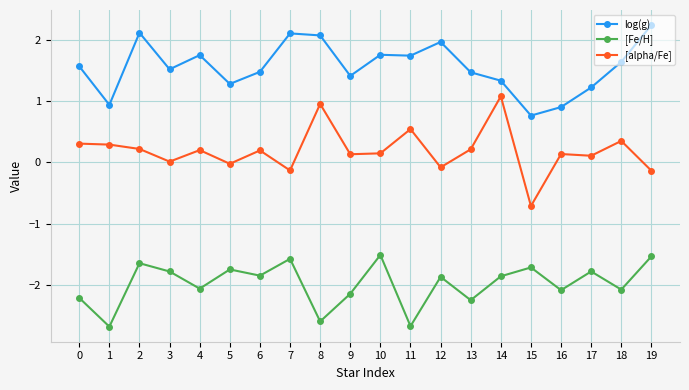

What are all the series names shown in the legend?

log(g), [Fe/H], [alpha/Fe]